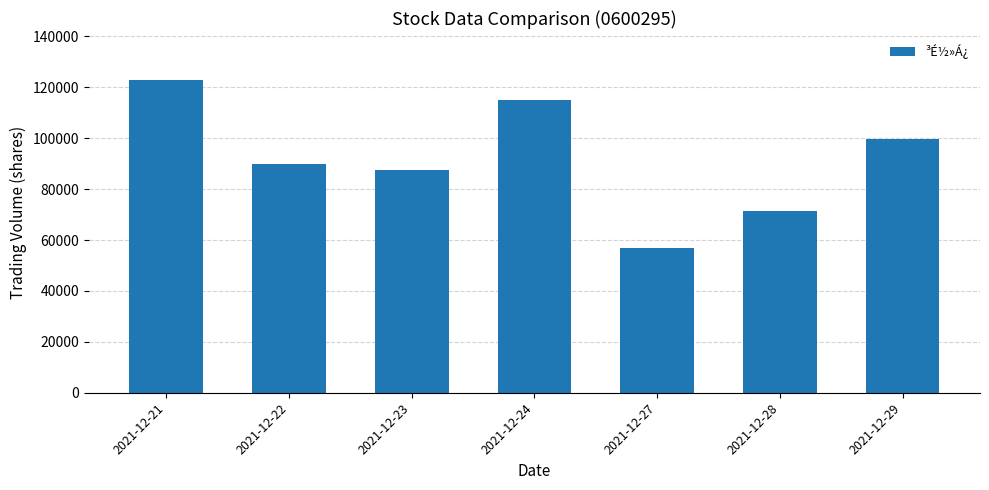

Where is the data nearest to the value 89887?

2021-12-22